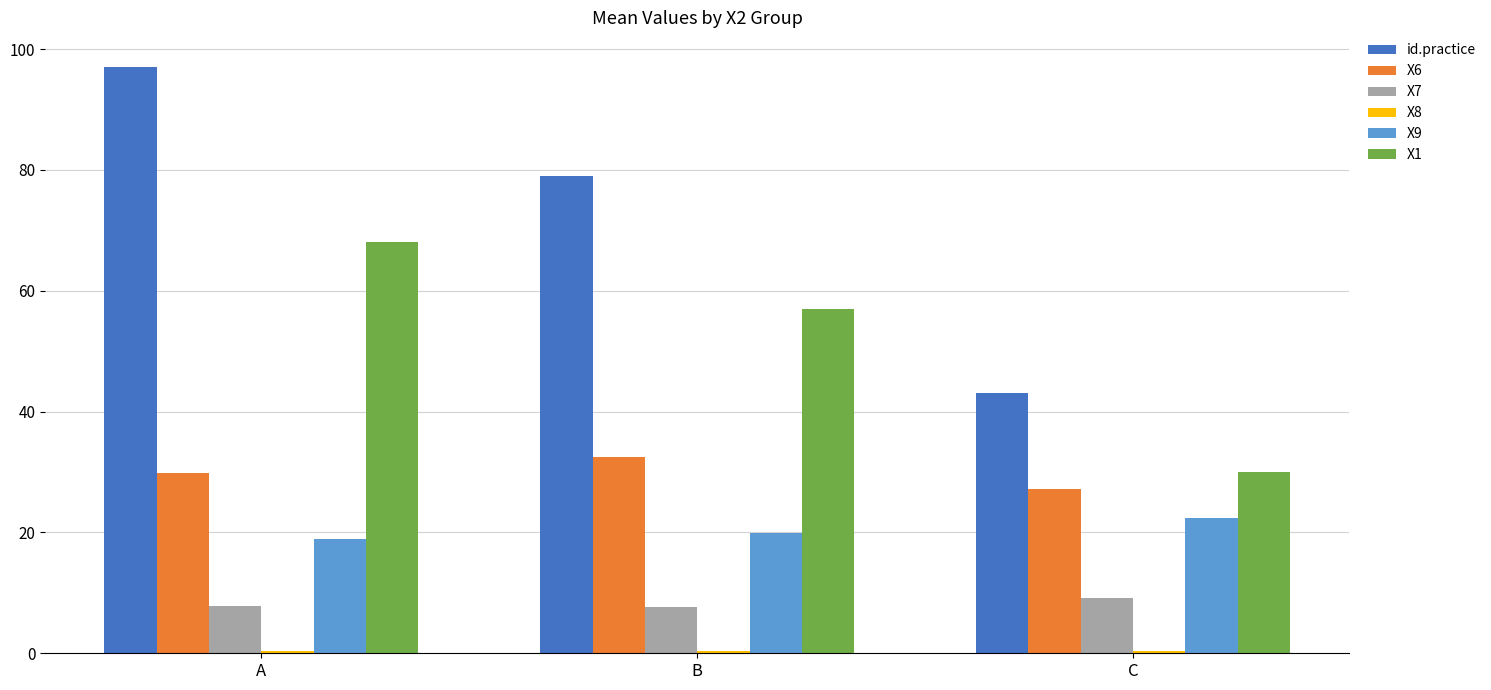

What is the difference between the maximum and second lowest values in the X7 series?

1.4